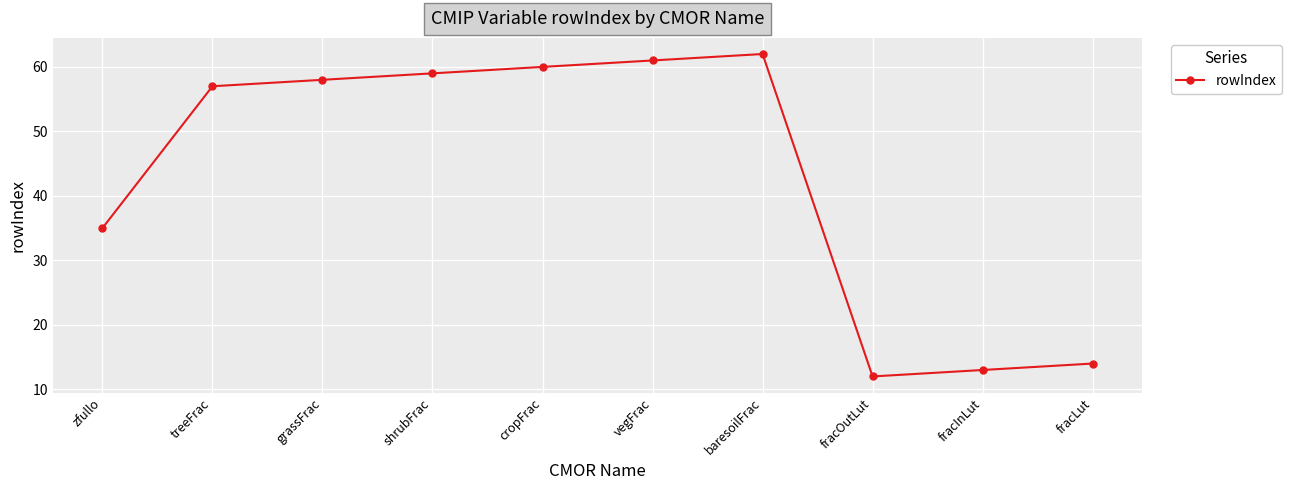

What is the ratio of the value at fracLut to the value at zfullo?

0.4